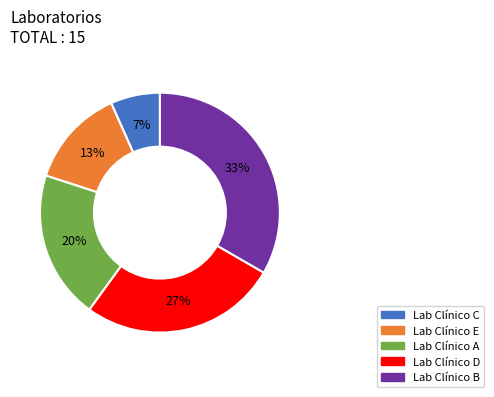

Is it true that Lab Clínico B is 33% of the pie?

True